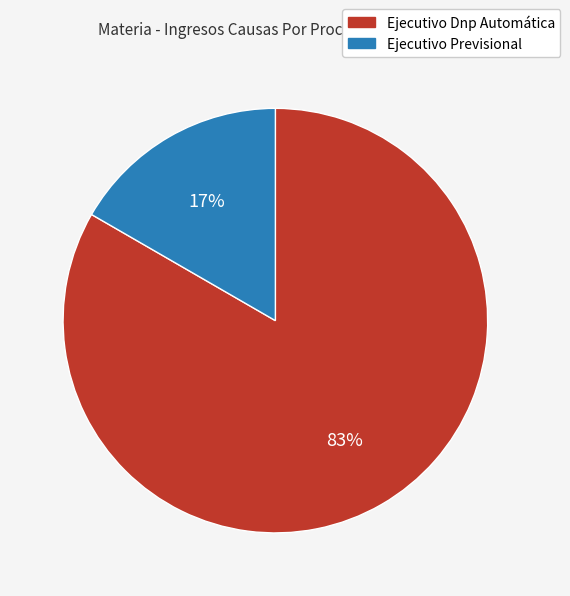

Is the sum of Ejecutivo Previsional and Ejecutivo Dnp Automática greater than half?

Yes